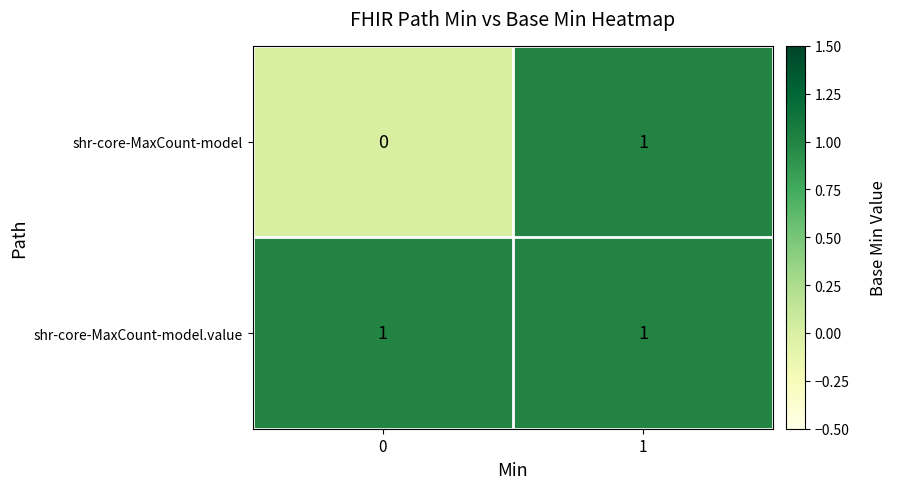

Is it true that shr-core-MaxCount-model equals 1 at 1?

True